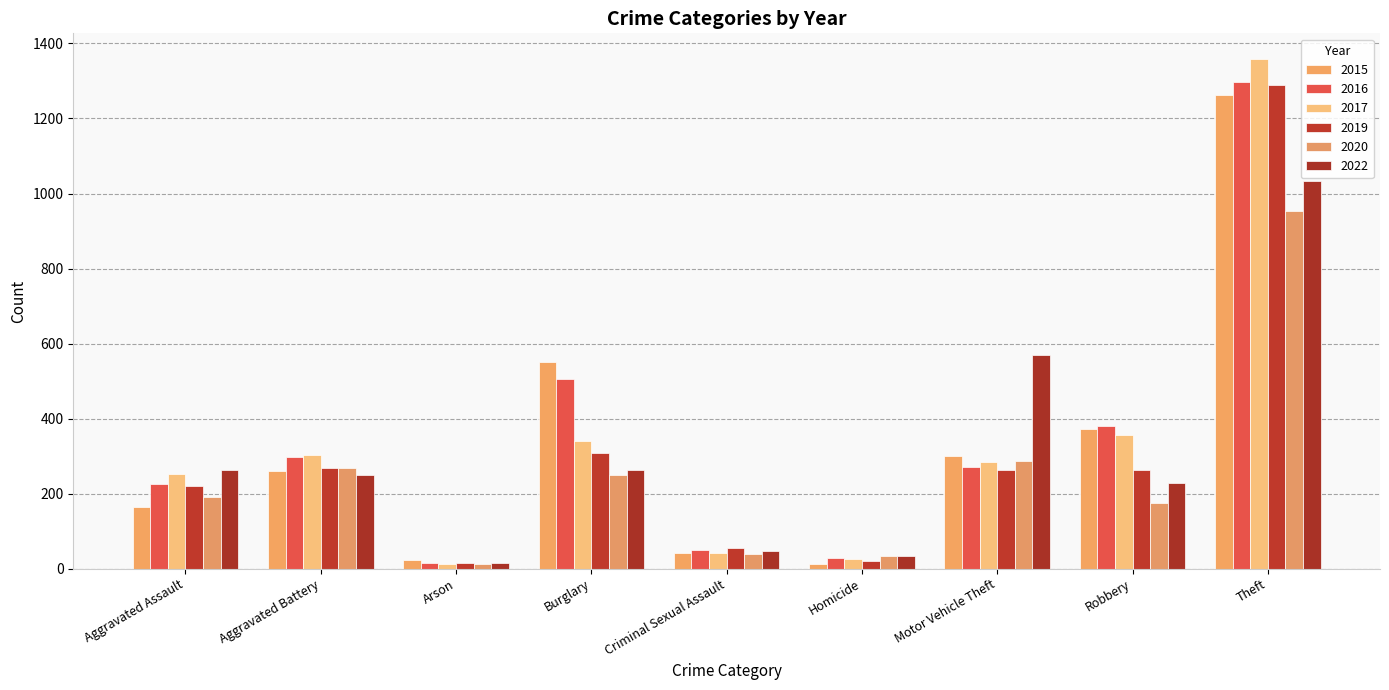

What is the label of the 5th bar from the right?

Criminal Sexual Assault